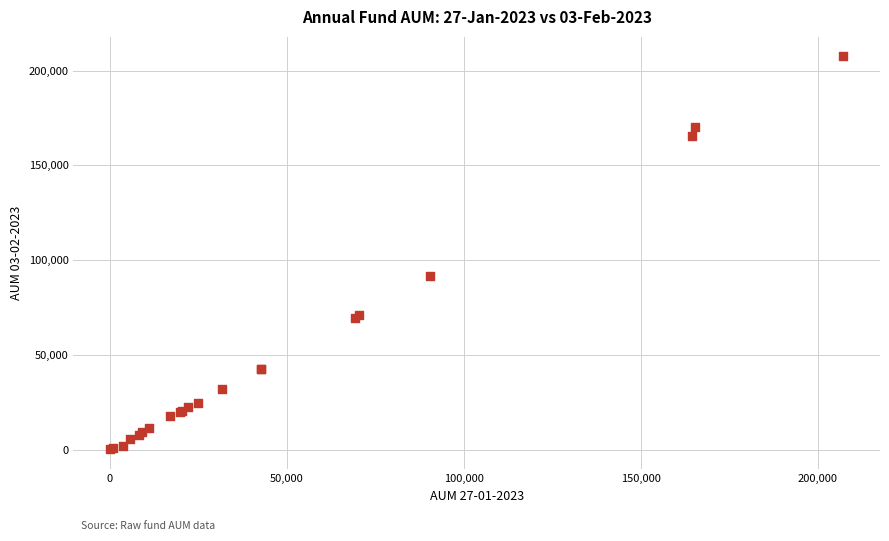

What Y value in the scatter plot is closest to 103781?

91469.0